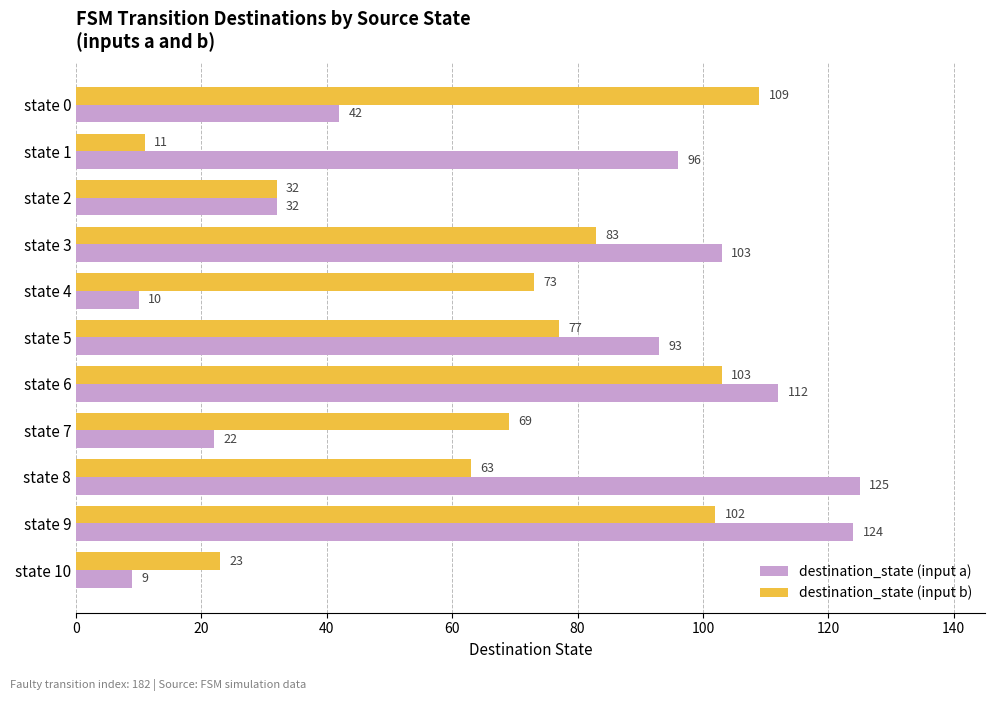

What is the difference between the highest and lowest values at state 6?

9